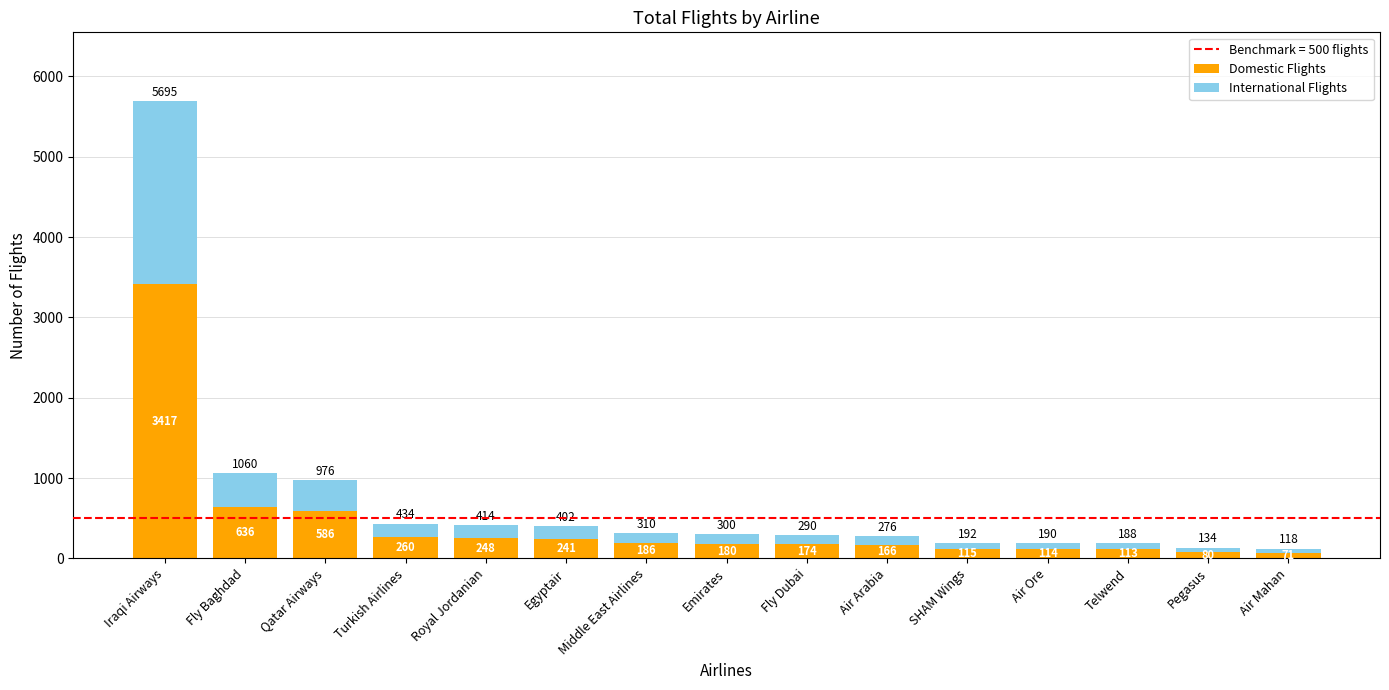

What is the value of the Domestic Flights bar at the 10th from the left?

165.6